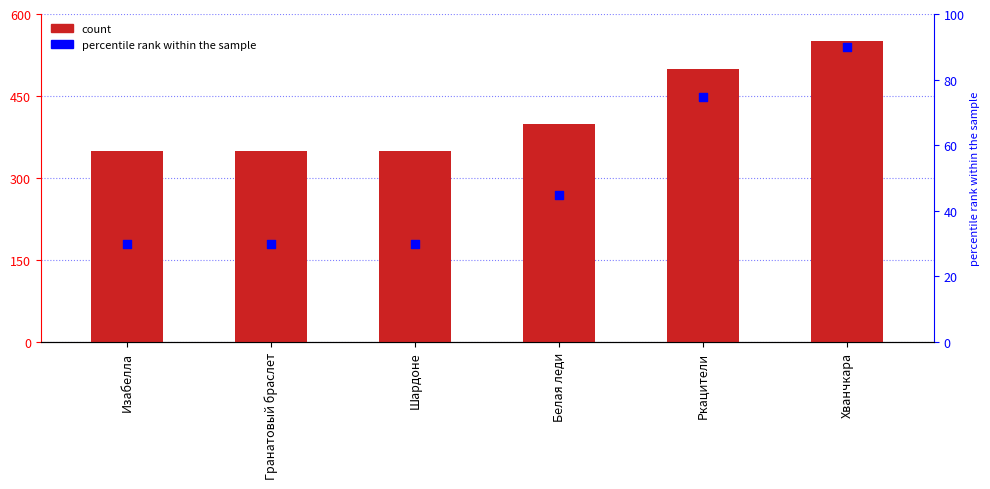

Which series contains the lowest Y value?

percentile rank within the sample